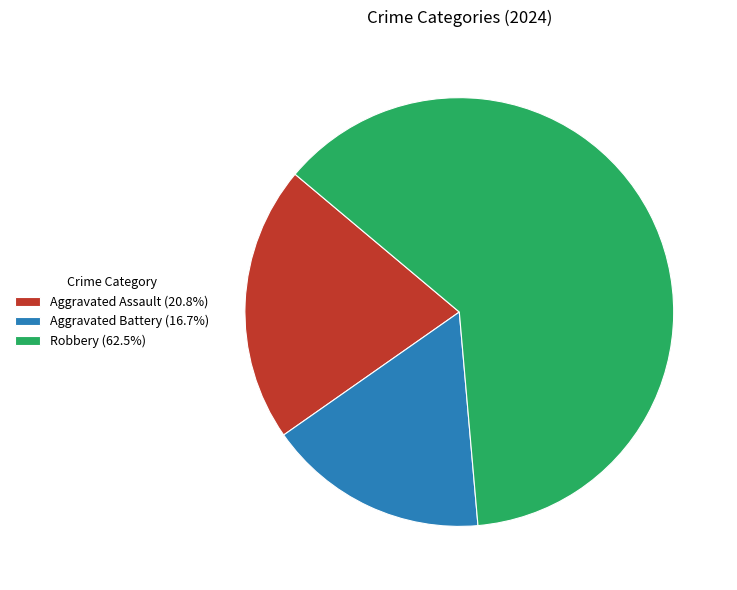

What is the ratio of the value at Aggravated Assault (20.8%) to the value at Robbery (62.5%)?

0.3